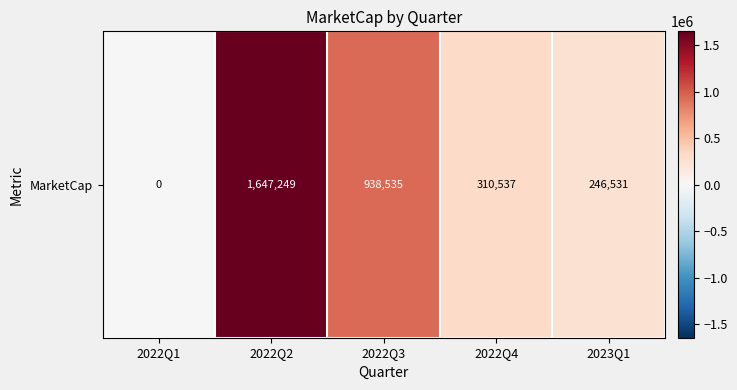

What is the change in value from 2022Q2 to 2022Q3?

-708714.2